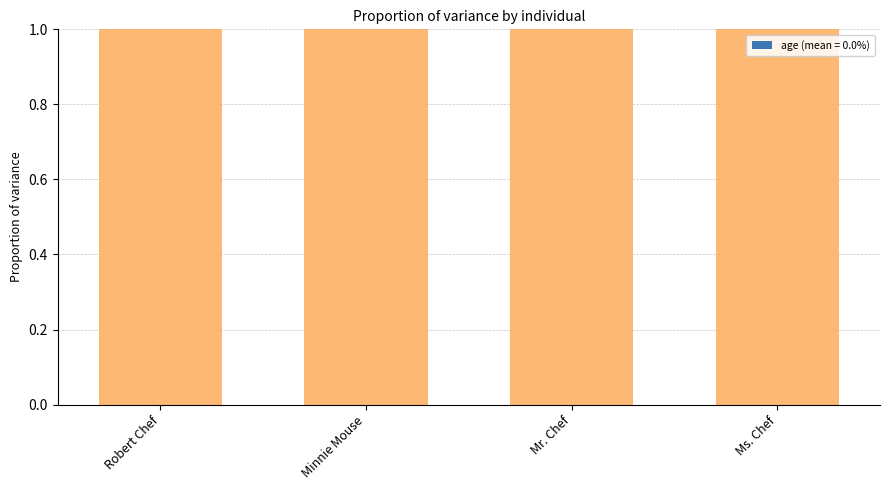

Between Ms. Chef and Minnie Mouse, which is larger?

Minnie Mouse